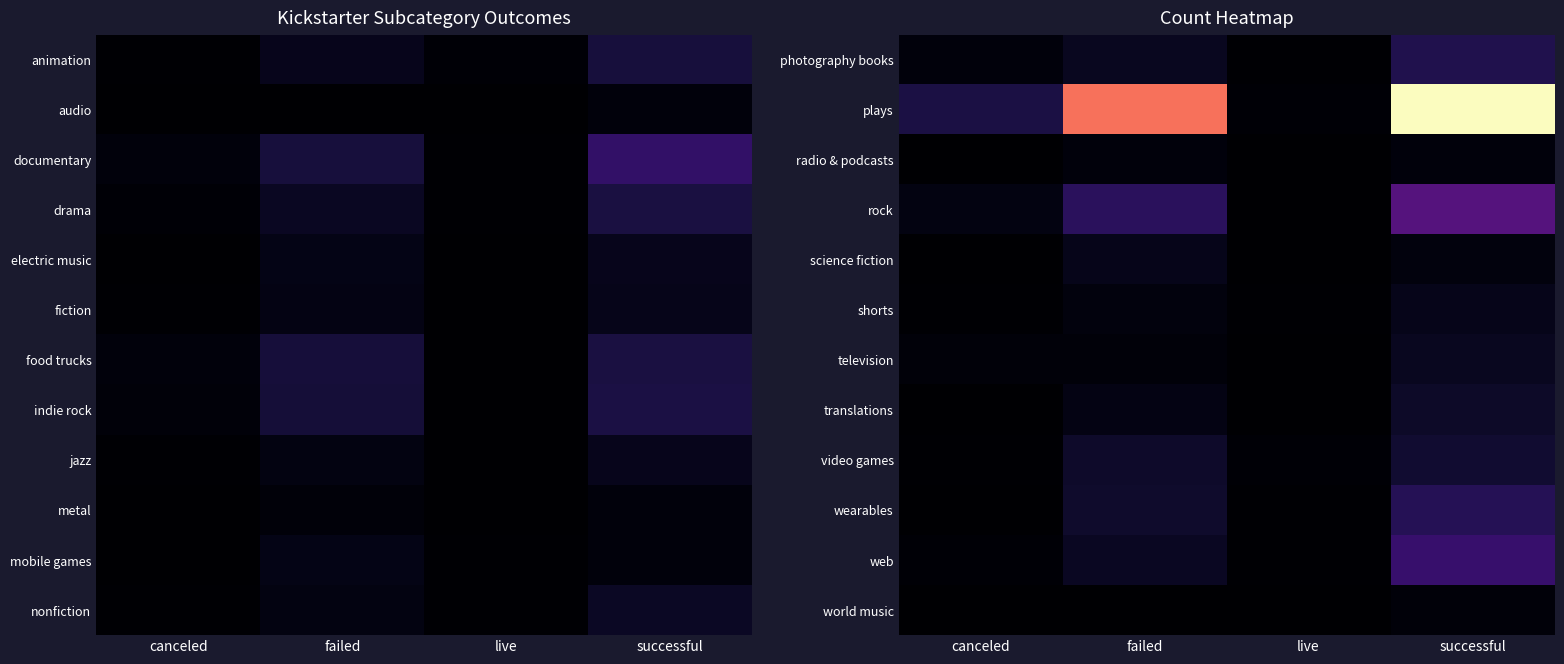

Is it true that translations equals 12 at failed?

False